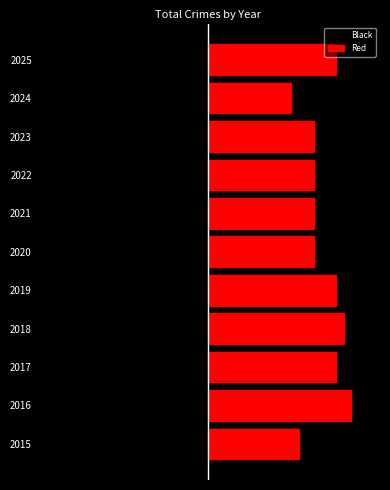

Reading left to right, what are all the values shown in this chart?

Black: -12	-19	-17	-18	-17	-14	-14	-14	-14	-11	-17
Red: 12	19	17	18	17	14	14	14	14	11	17